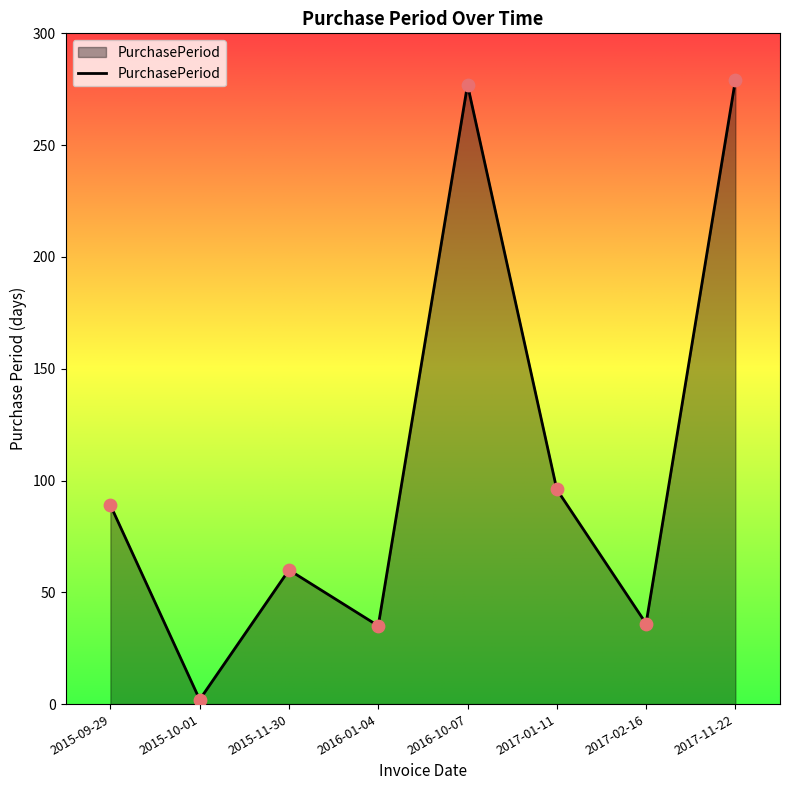

What is the change in value from 2015-10-01 to 2016-01-04?

+33